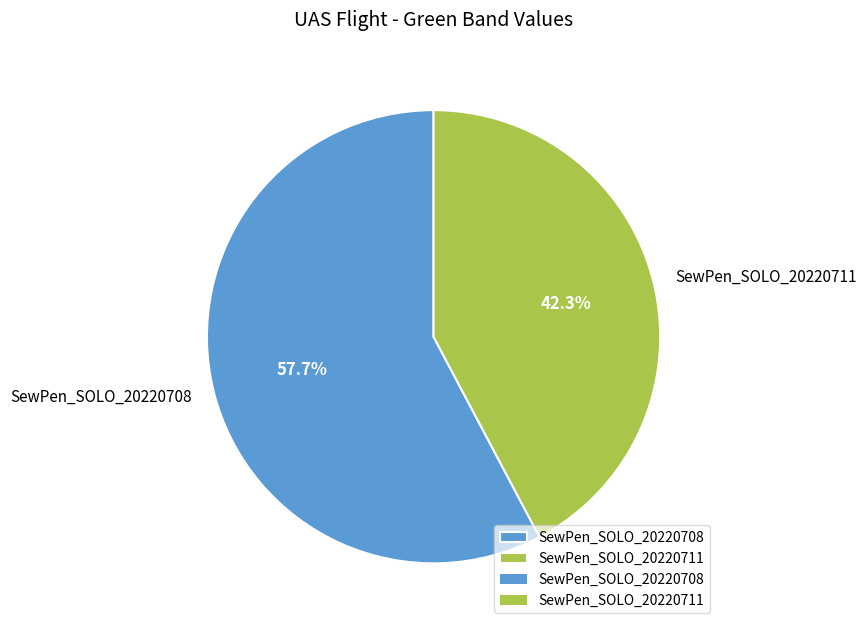

Is it true that SewPen_SOLO_20220708 is 58% of the pie?

True